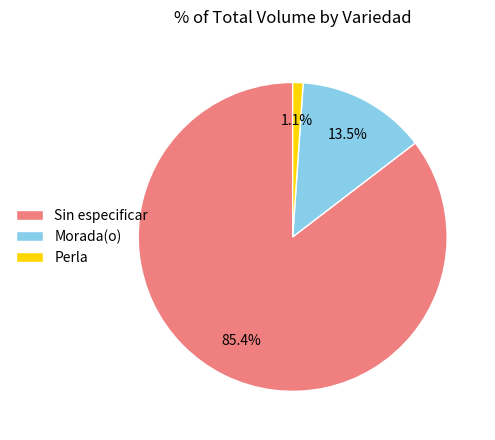

Is there a majority slice in this chart?

Yes